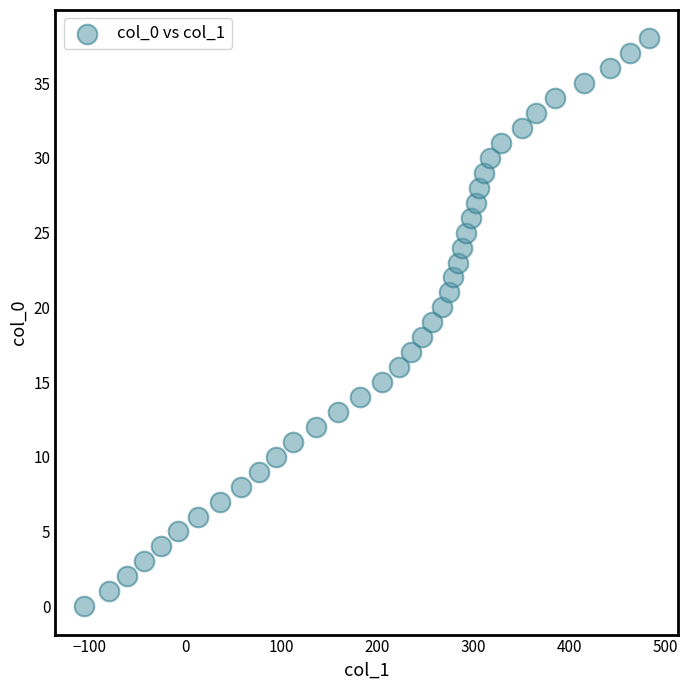

What is the range of X values (max minus min)?

589